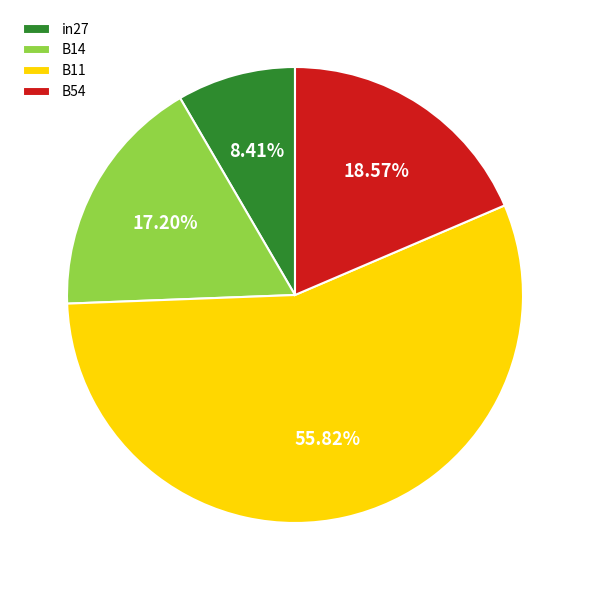

Which category has the smallest portion of the pie?

in27